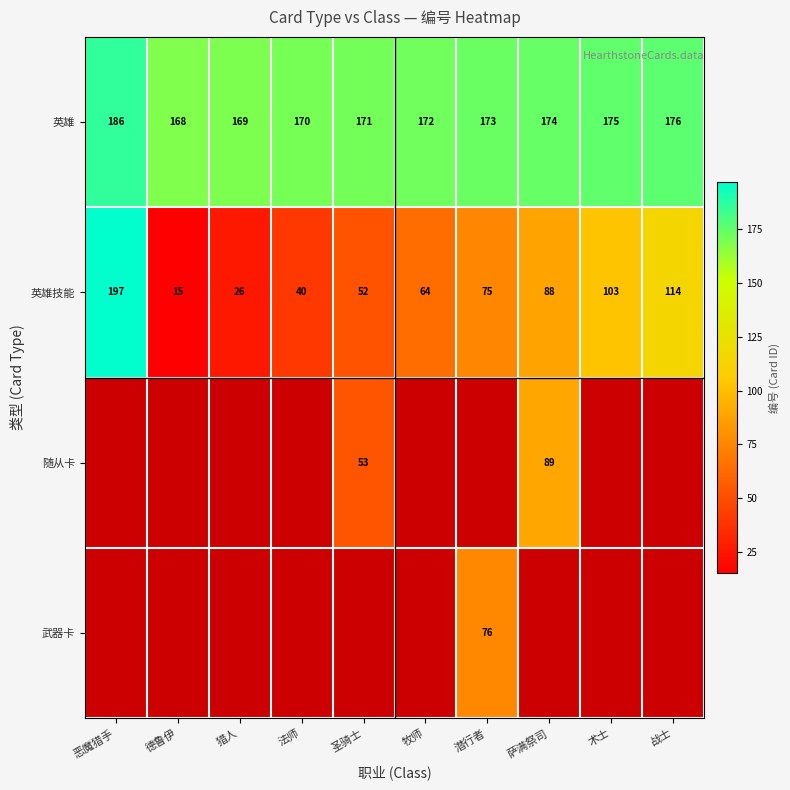

Which category has the highest value in the 英雄技能 series?

恶魔猎手